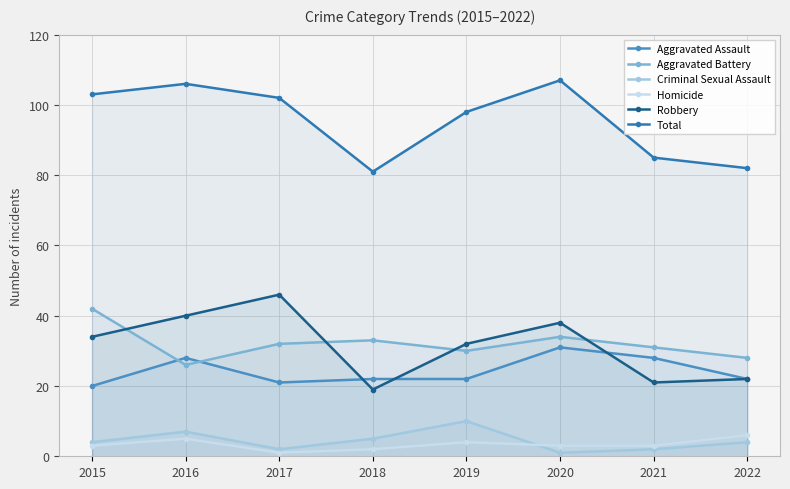

In Total, how many points are lower than both neighbors (excluding endpoints)?

1